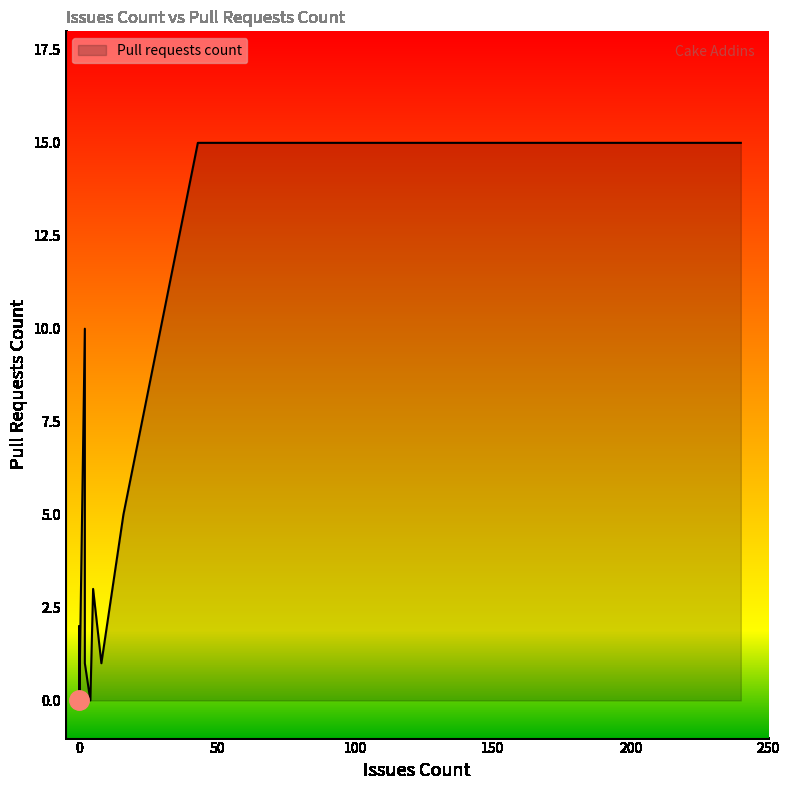

The value at 2 is 14. True or false?

False